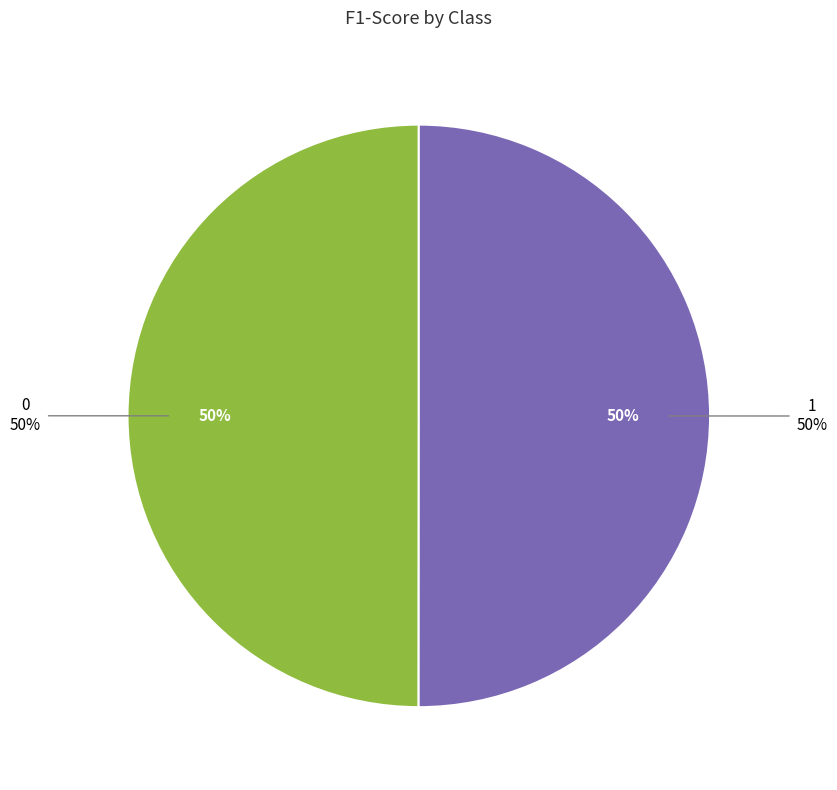

Which category has the biggest portion of the pie?

1